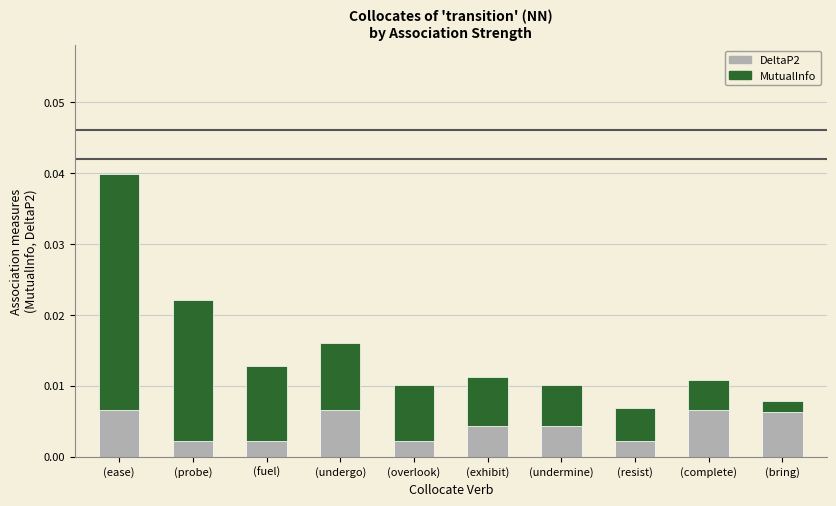

At which category is the sum across all series the highest?

(ease)